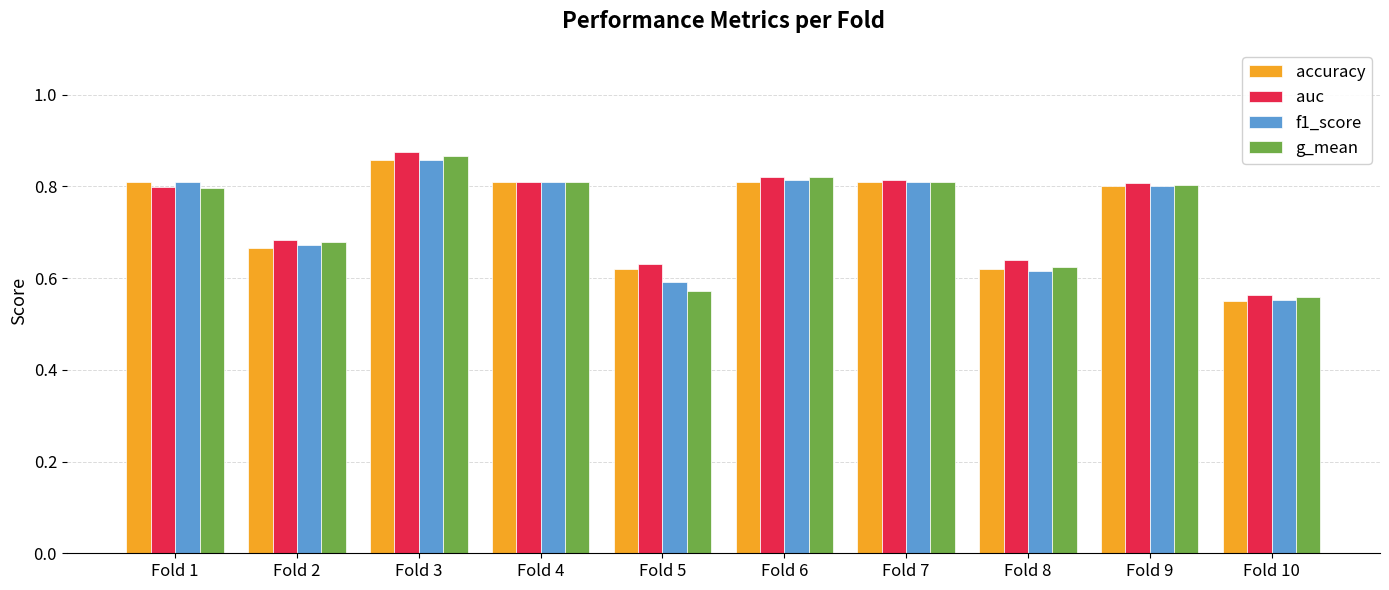

How many categories are shown in the chart?

10